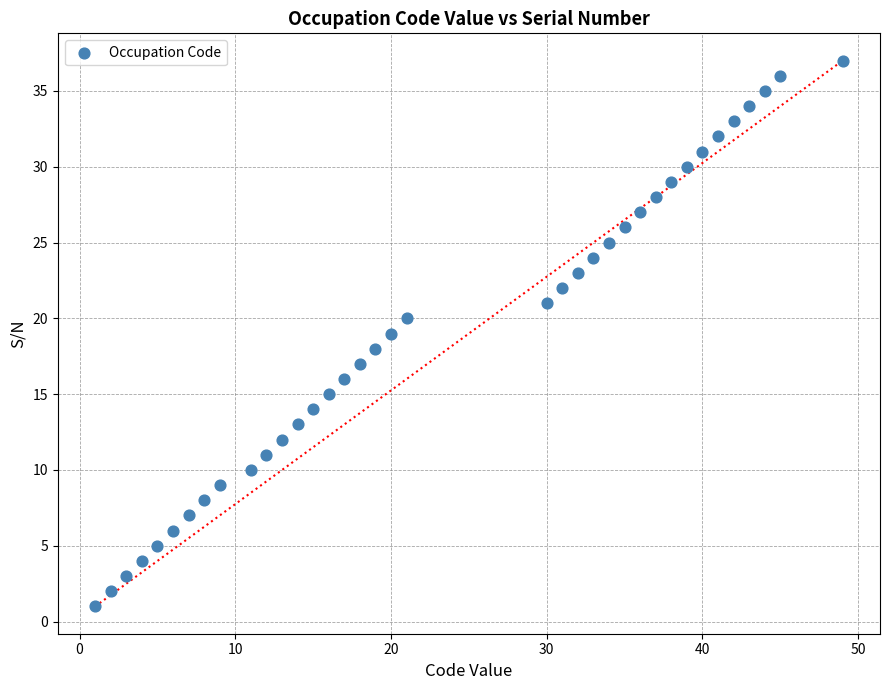

What is the range of X values (max minus min)?

48